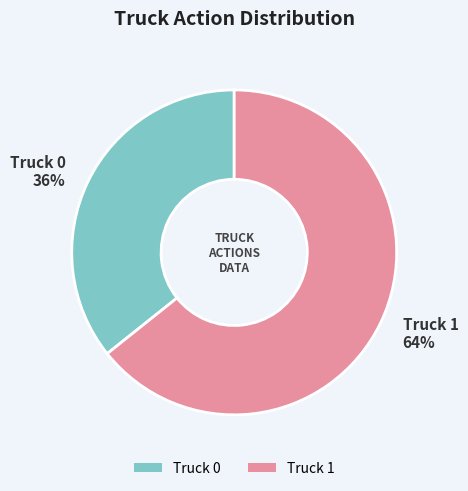

Between Truck 1 and Truck 0, which is larger?

Truck 1